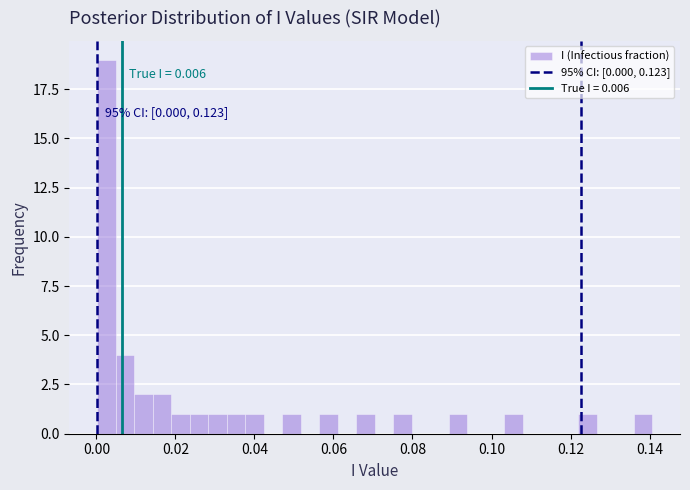

Around what value on the x-axis is the tallest bar? Give the approximate position of its centre, as read against the axis.

0.002